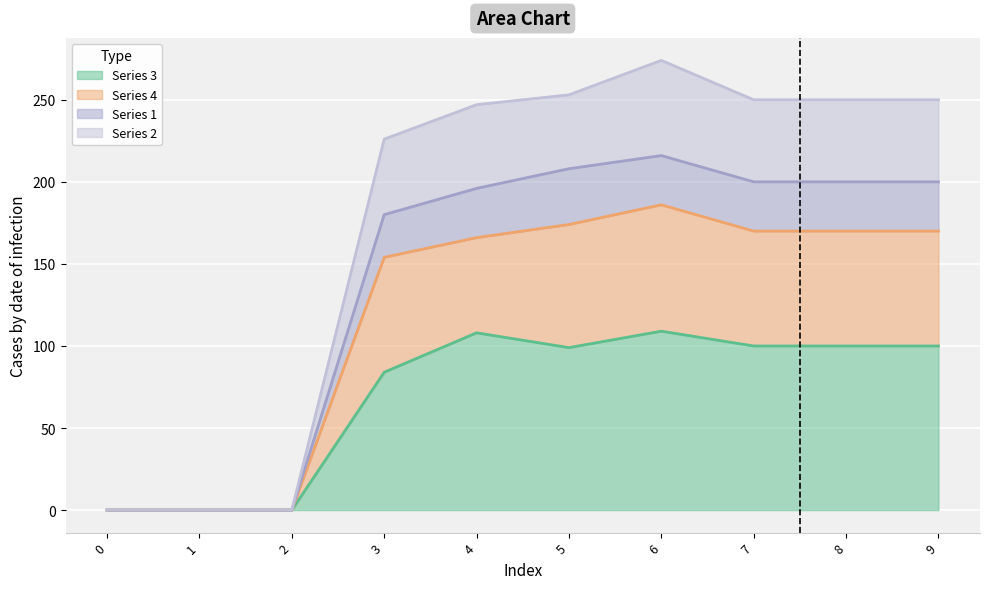

At how many categories does at least one series exceed 160?

7